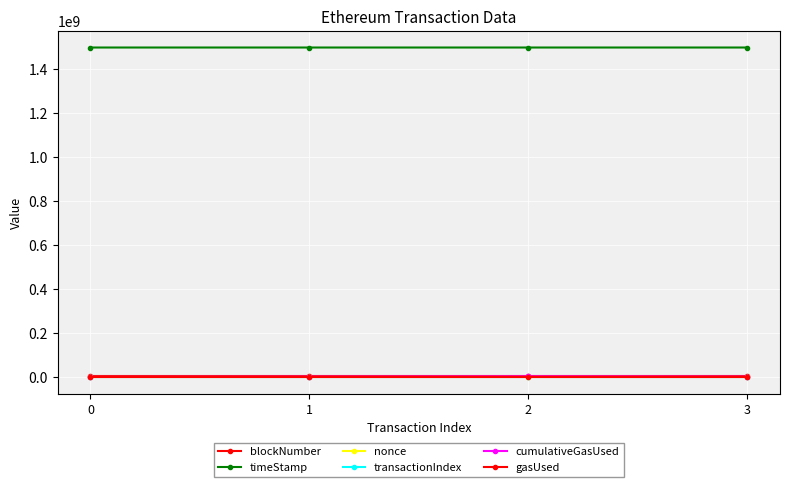

How many values in the nonce series are below 2?

2